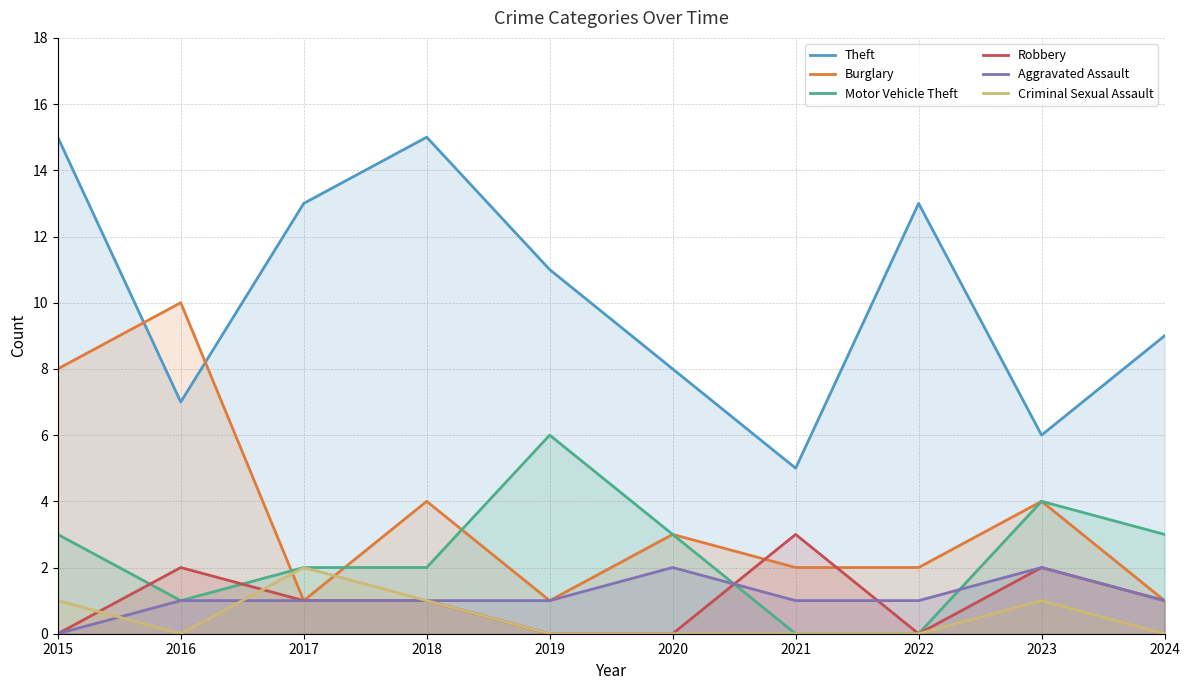

Does the chart have visible grid lines?

Yes